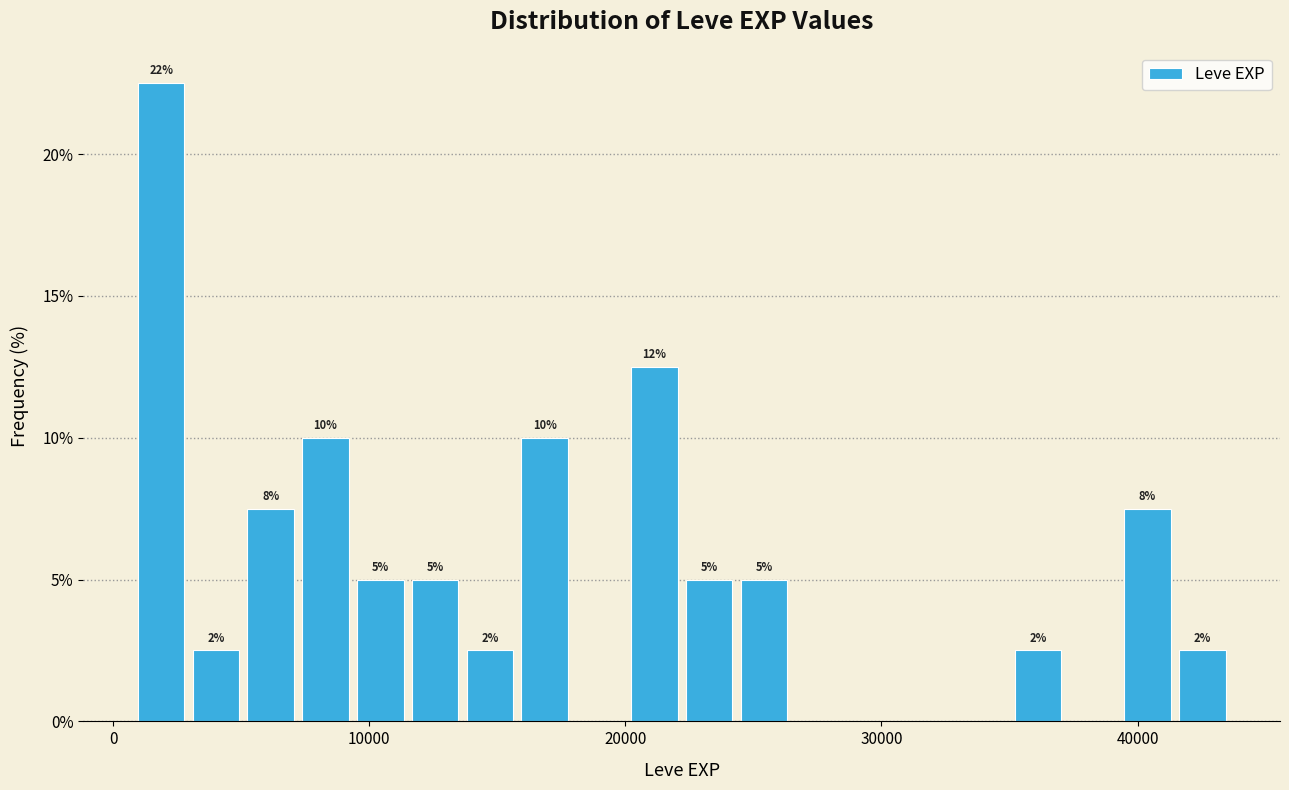

Read against the x-axis, roughly where is the centre of the tallest bar?

2000